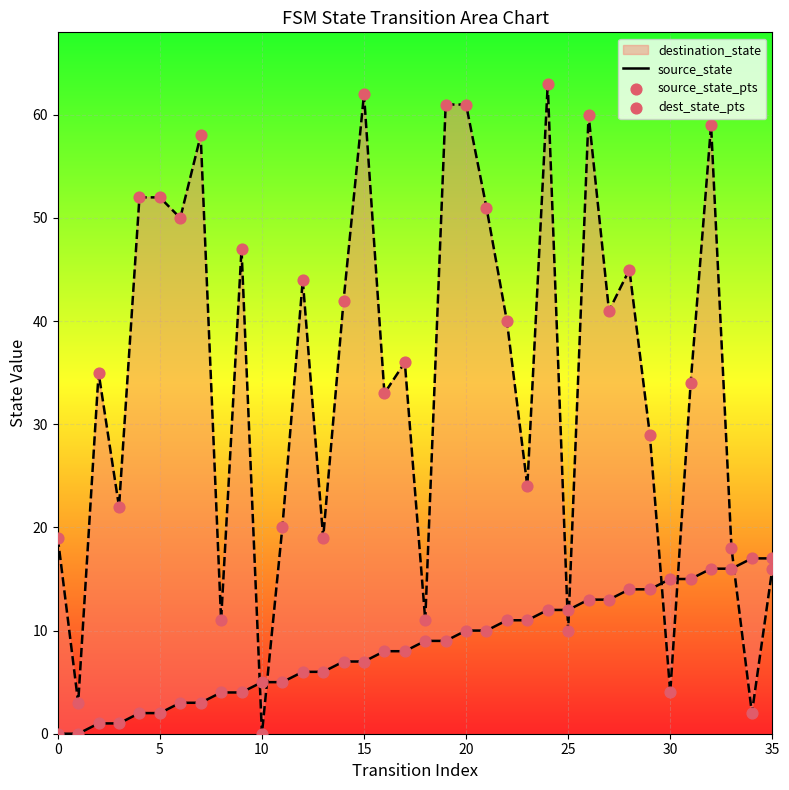

Which series reaches the maximum Y coordinate?

dest_state_pts